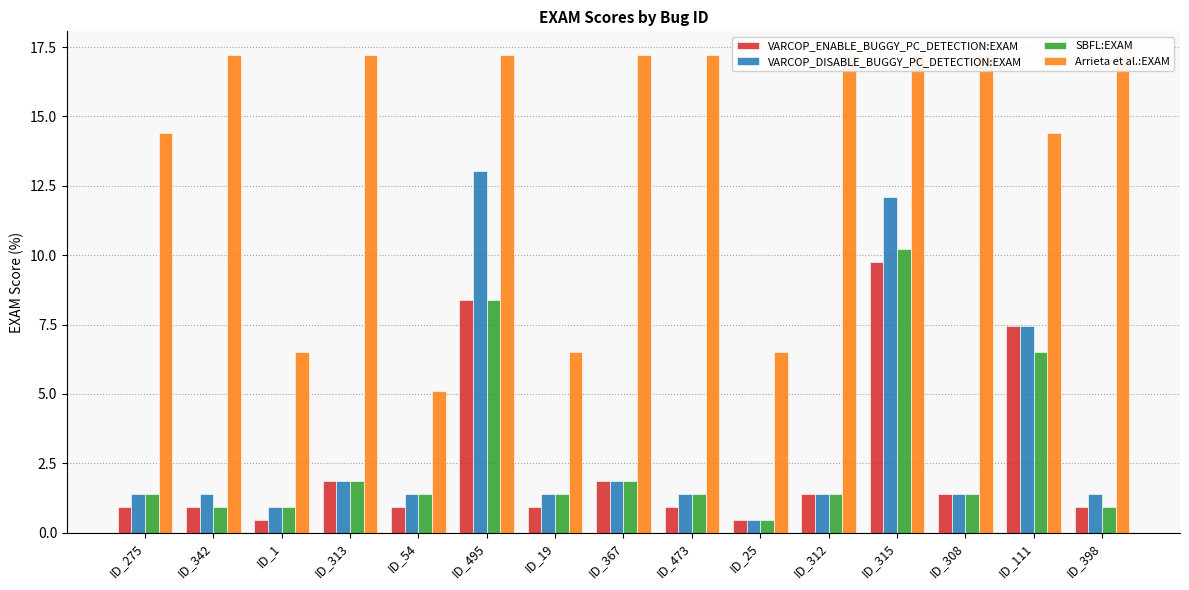

True or false: SBFL:EXAM has a value of 0.9 at ID_1.

True